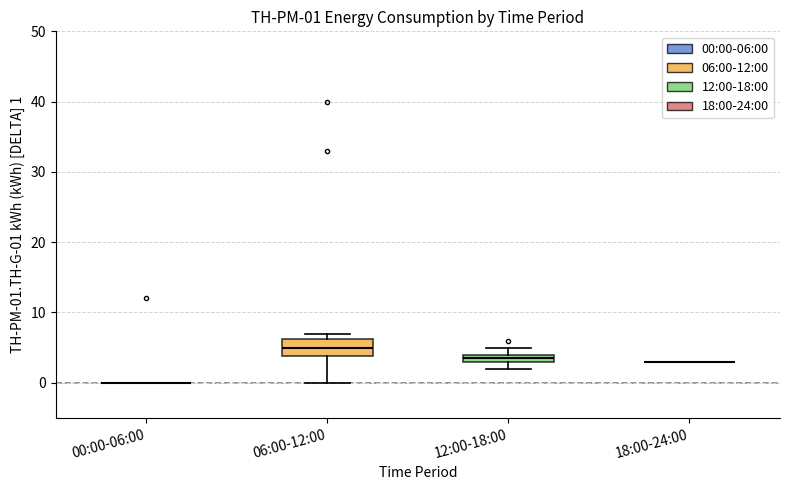

Which box is the tallest, from its lower edge to its upper edge?

06:00-12:00